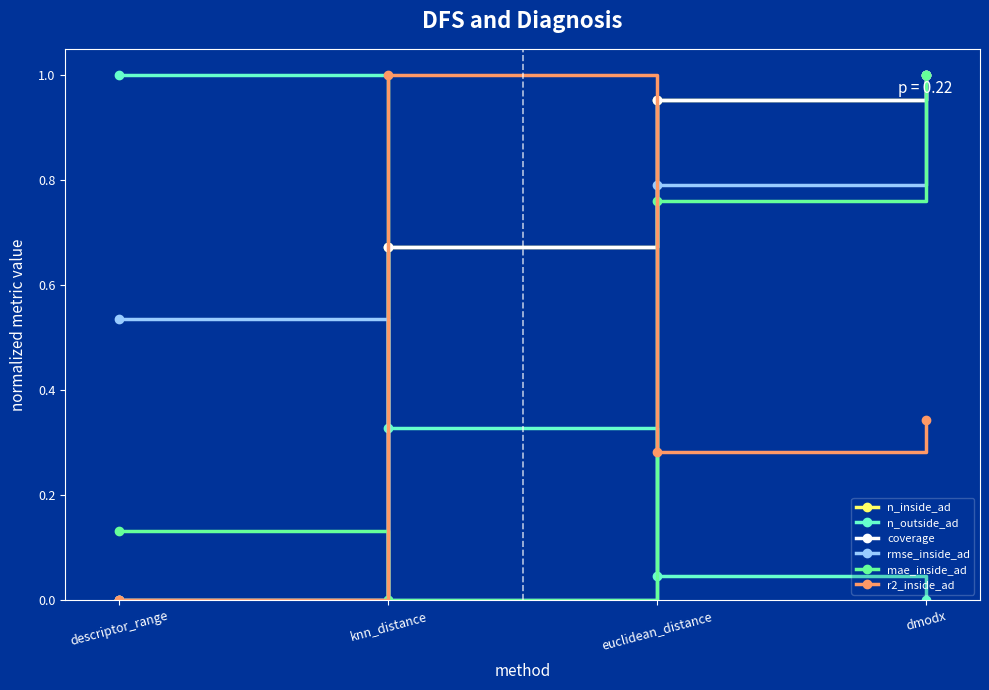

Reading right to left, what are all the values shown in this chart?

n_inside_ad: 1.0	1.0	0.7	0.0
n_outside_ad: 0.0	0.0	0.3	1.0
coverage: 1.0	1.0	0.7	0.0
rmse_inside_ad: 1.0	0.8	0.0	0.5
mae_inside_ad: 1.0	0.8	0.0	0.1
r2_inside_ad: 0.3	0.3	1.0	0.0